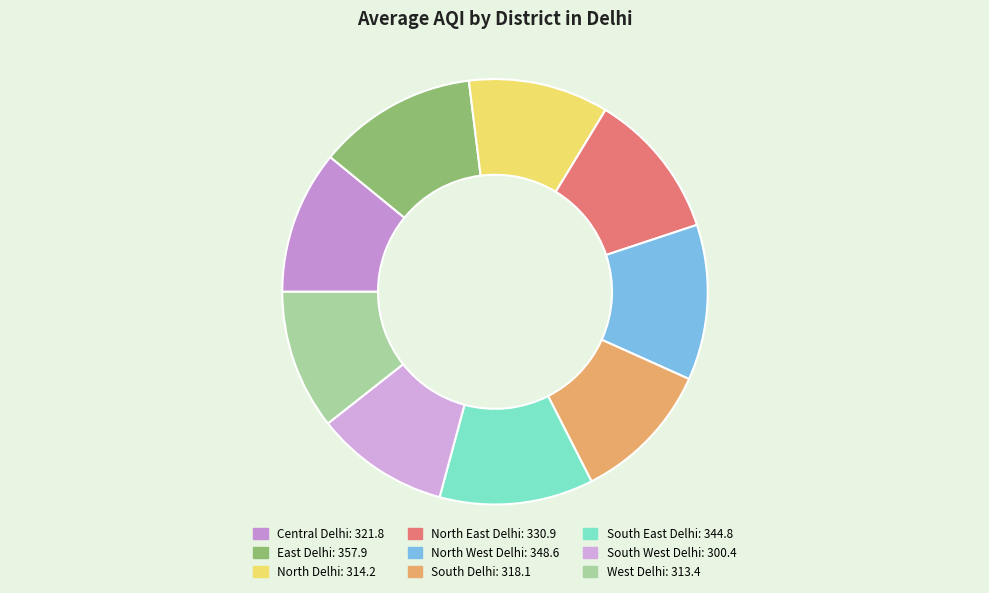

What is the largest slice in the pie chart?

East Delhi